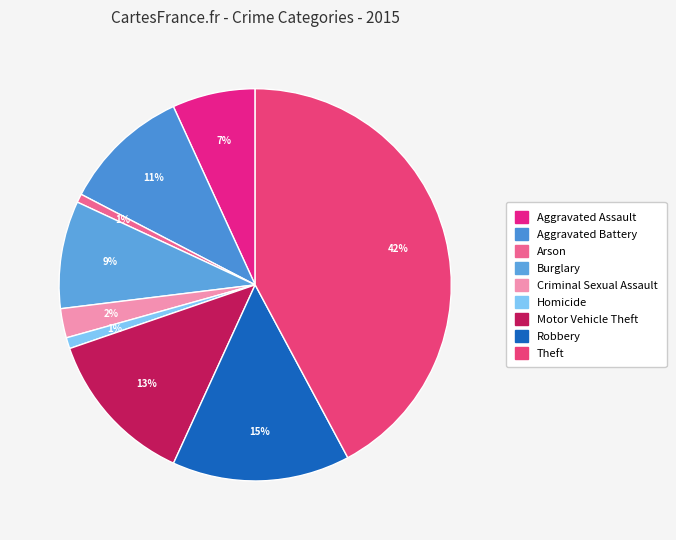

To the nearest percent, what percentage of the pie is Criminal Sexual Assault?

2%